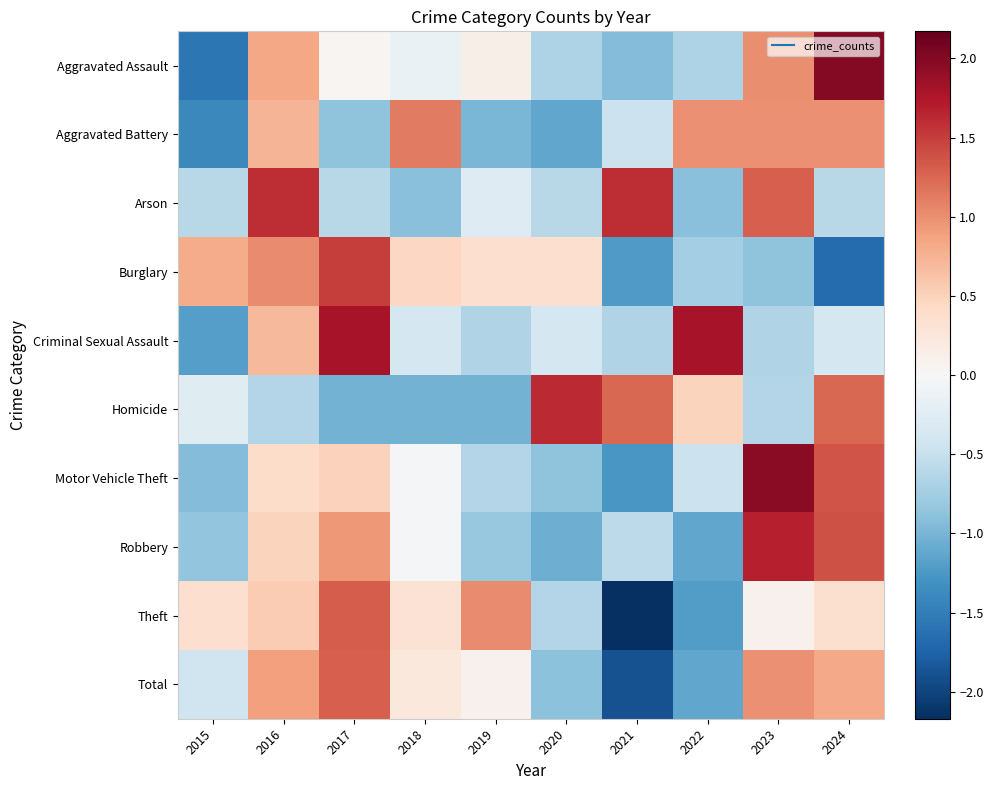

Reading left to right, what are all the values shown in this chart?

Aggravated Assault: 2015=-1.6	2016=0.8	2017=0.0	2018=-0.1	2019=0.1	2020=-0.7	2021=-0.9	2022=-0.7	2023=1.0	2024=2.0
Aggravated Battery: 2015=-1.4	2016=0.7	2017=-0.9	2018=1.1	2019=-1.0	2020=-1.1	2021=-0.5	2022=1.0	2023=1.0	2024=1.0
Arson: 2015=-0.6	2016=1.6	2017=-0.6	2018=-0.9	2019=-0.3	2020=-0.6	2021=1.6	2022=-0.9	2023=1.3	2024=-0.6
Burglary: 2015=0.8	2016=1.0	2017=1.5	2018=0.4	2019=0.4	2020=0.4	2021=-1.2	2022=-0.7	2023=-0.9	2024=-1.7
Criminal Sexual Assault: 2015=-1.2	2016=0.7	2017=1.8	2018=-0.4	2019=-0.6	2020=-0.4	2021=-0.6	2022=1.8	2023=-0.6	2024=-0.4
Homicide: 2015=-0.3	2016=-0.6	2017=-1.0	2018=-1.0	2019=-1.0	2020=1.6	2021=1.2	2022=0.5	2023=-0.6	2024=1.2
Motor Vehicle Theft: 2015=-0.9	2016=0.4	2017=0.5	2018=-0.0	2019=-0.6	2020=-0.9	2021=-1.3	2022=-0.5	2023=2.0	2024=1.4
Robbery: 2015=-0.9	2016=0.5	2017=0.9	2018=-0.0	2019=-0.8	2020=-1.1	2021=-0.6	2022=-1.1	2023=1.7	2024=1.4
Theft: 2015=0.4	2016=0.5	2017=1.3	2018=0.3	2019=1.0	2020=-0.6	2021=-2.2	2022=-1.2	2023=0.1	2024=0.4
Total: 2015=-0.4	2016=0.9	2017=1.3	2018=0.2	2019=0.1	2020=-0.9	2021=-1.9	2022=-1.1	2023=1.0	2024=0.8